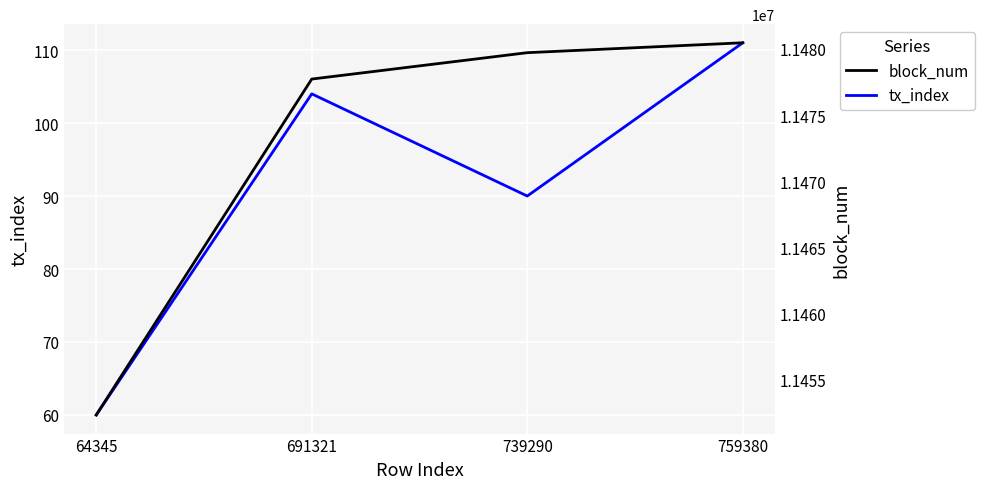

What is the value of the block_num point at the 3rd from the left?

11479715